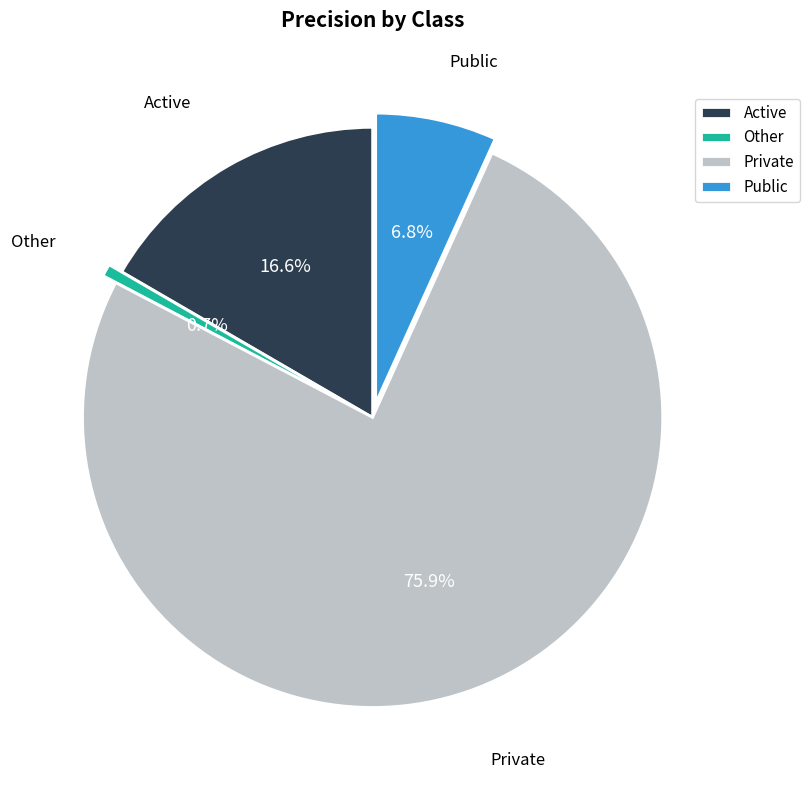

Count the number of slices in the pie.

4